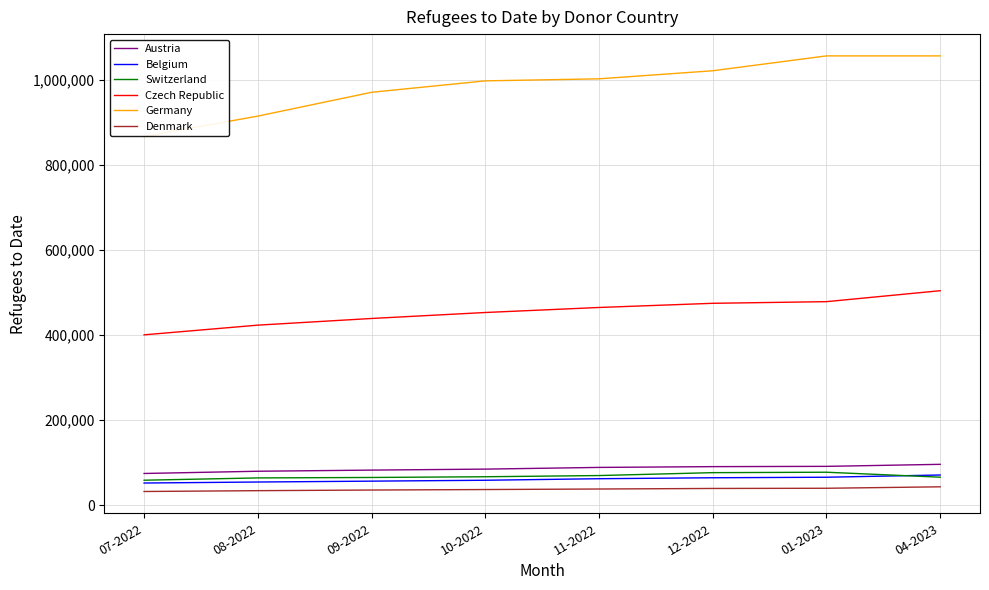

True or false: Germany has a value of 1002668 at 11-2022.

True